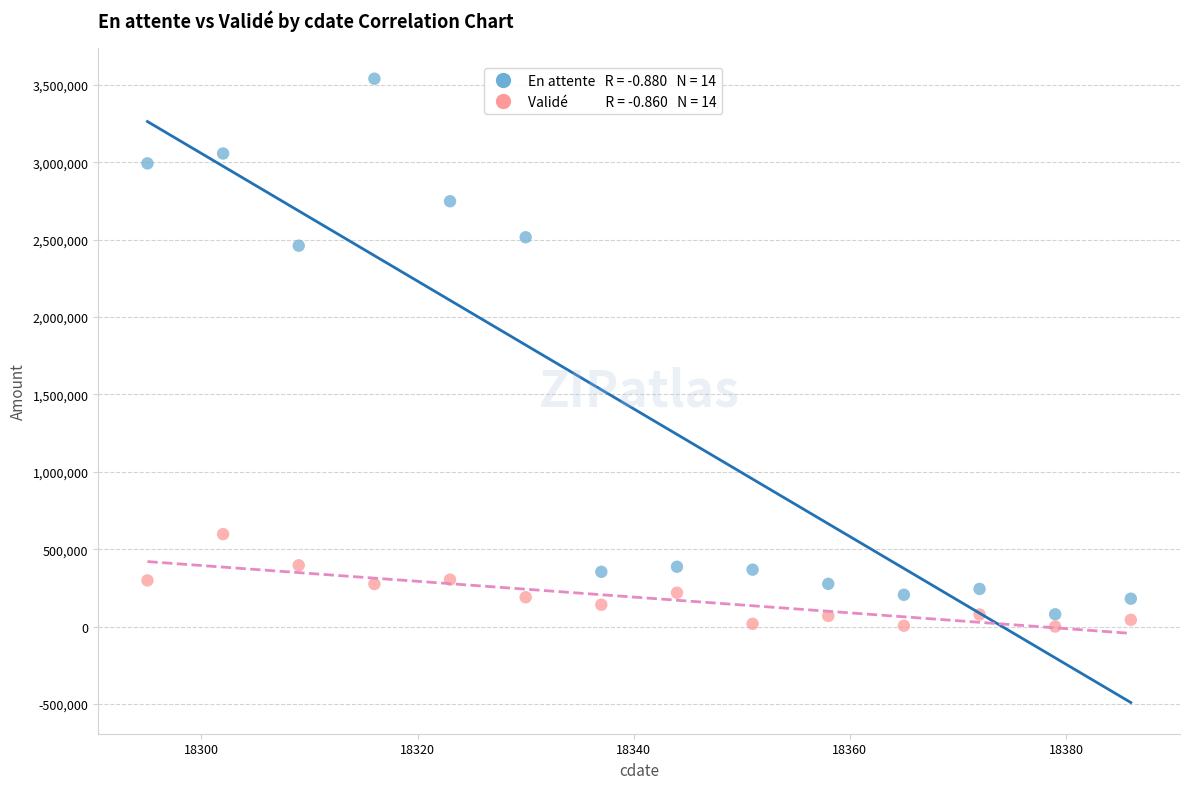

Across all series, what Y value is closest to 1770176?

2460958.3